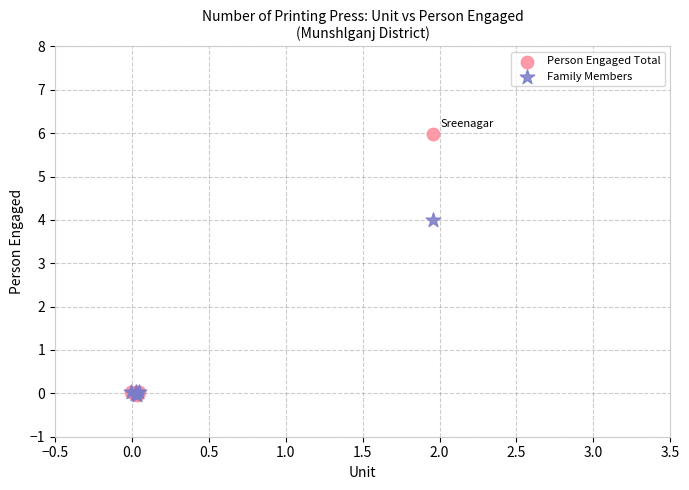

Which series has the largest Y range (max minus min)?

Person Engaged Total